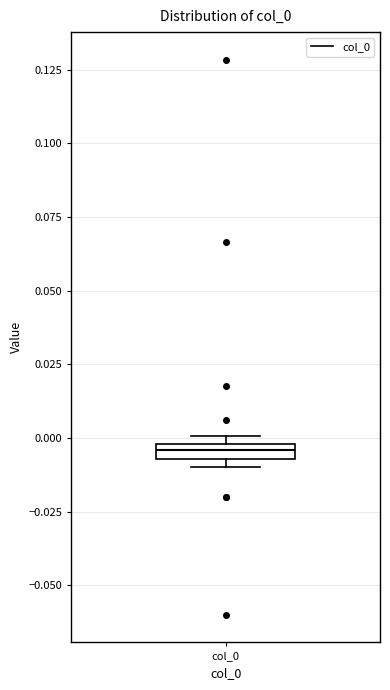

Where is the upper edge of the box for col_0 on the y-axis? The values are not printed on the chart, so give them approximately, as read against the axis.

0.000